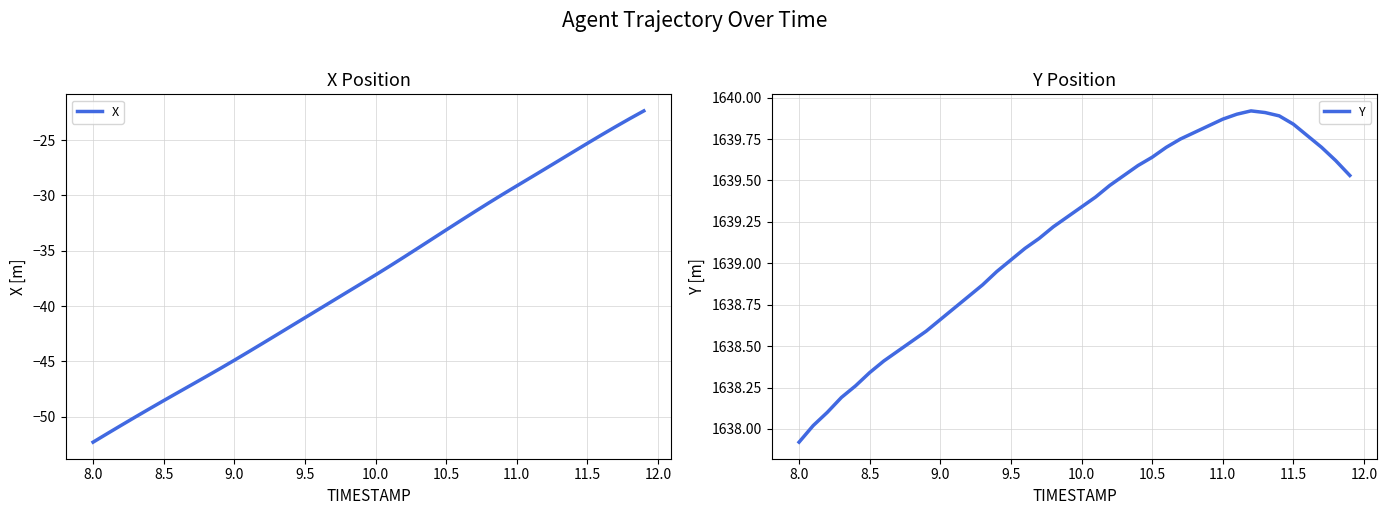

At which label does X reach its minimum?

8.0